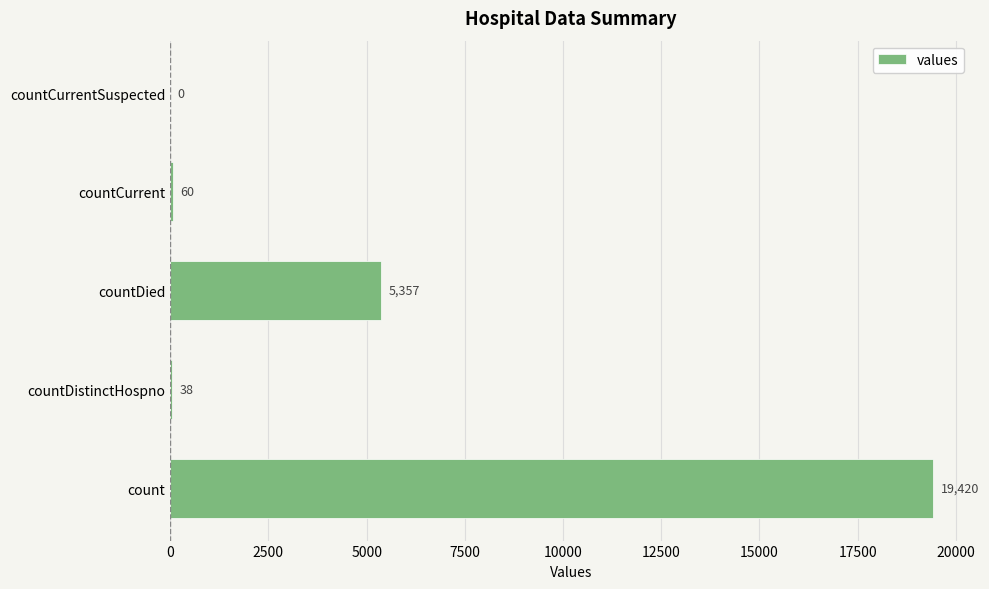

Reading bottom to top, list all the values displayed in this chart.

count=19420	countDistinctHospno=38	countDied=5357	countCurrent=60	countCurrentSuspected=0